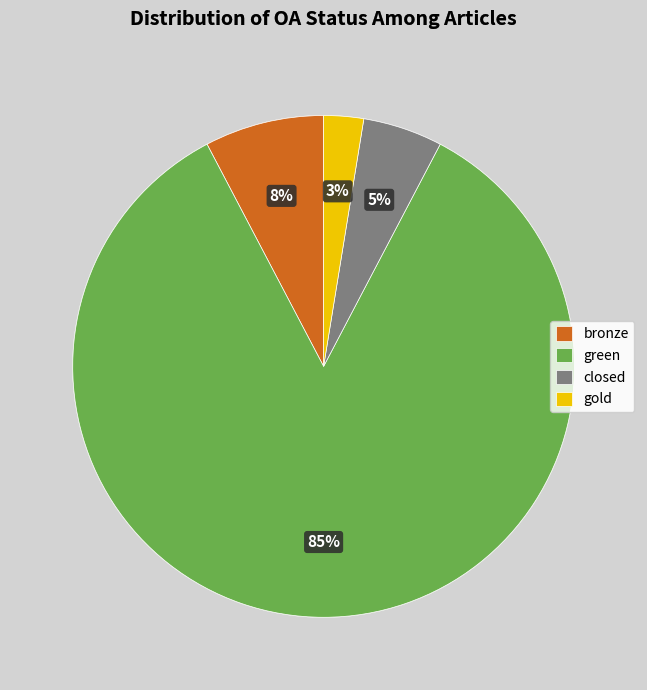

Is it true that closed is 1% of the pie?

False